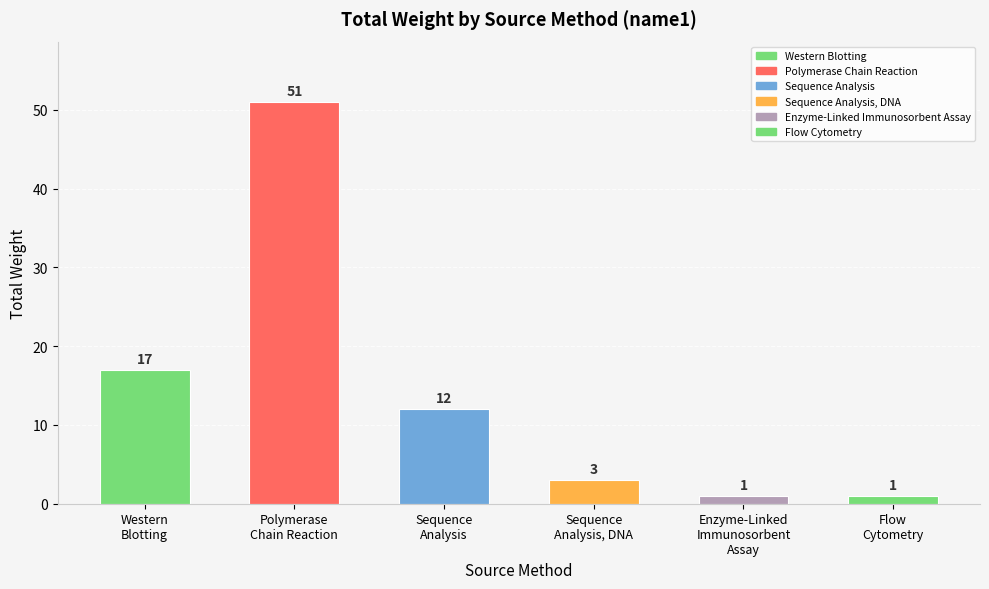

The chart shows a value of 1 at Enzyme-Linked
Immunosorbent
Assay. True or false?

True